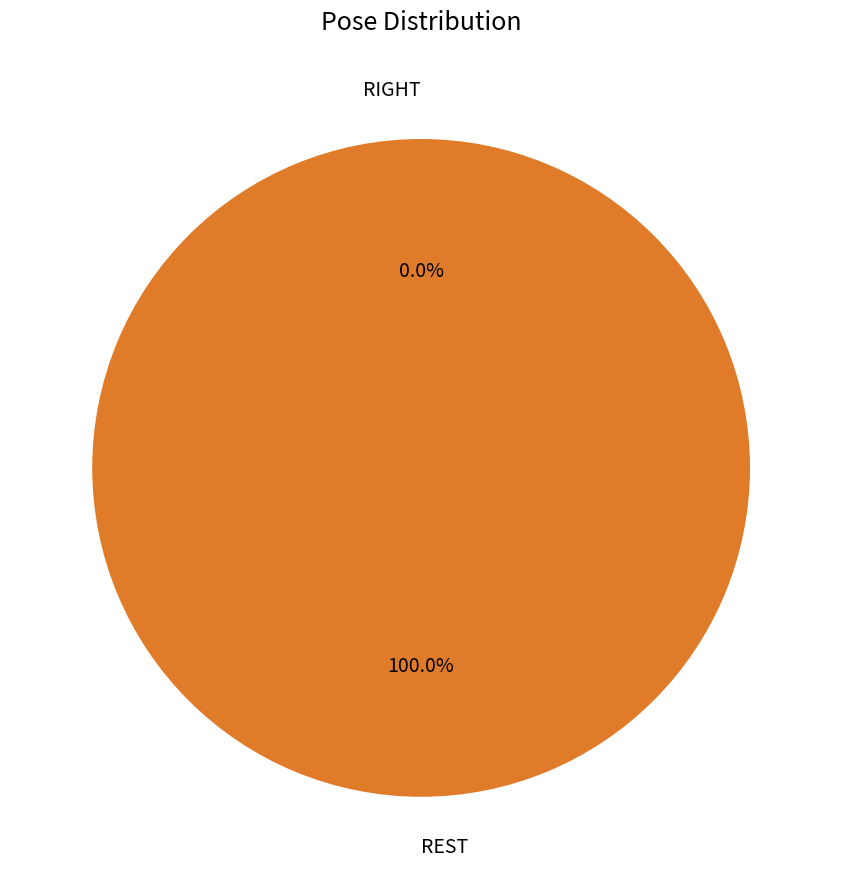

Is there a majority slice in this chart?

Yes